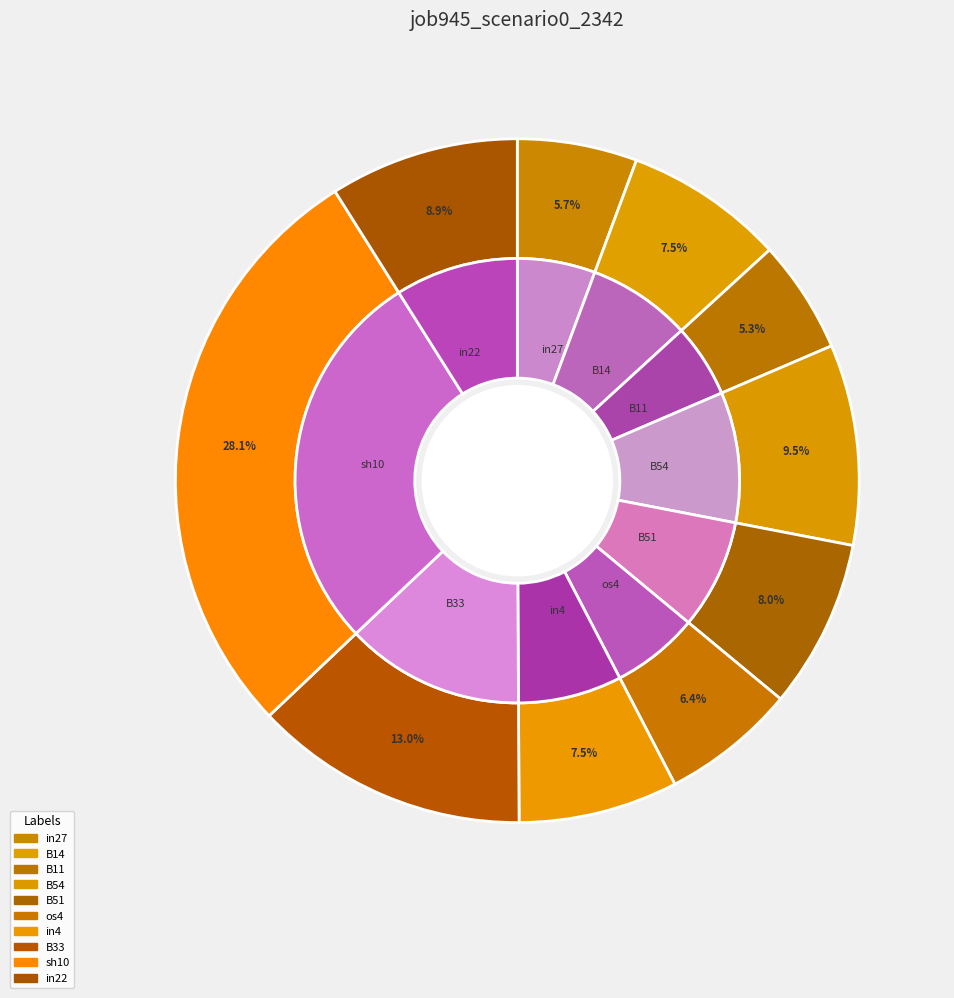

To the nearest percent, what is the combined percentage of B33 and in27?

19%